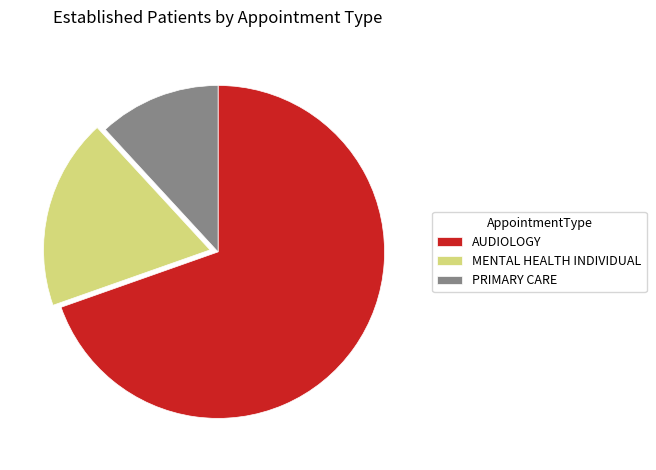

Which has a higher value, AUDIOLOGY or PRIMARY CARE?

AUDIOLOGY